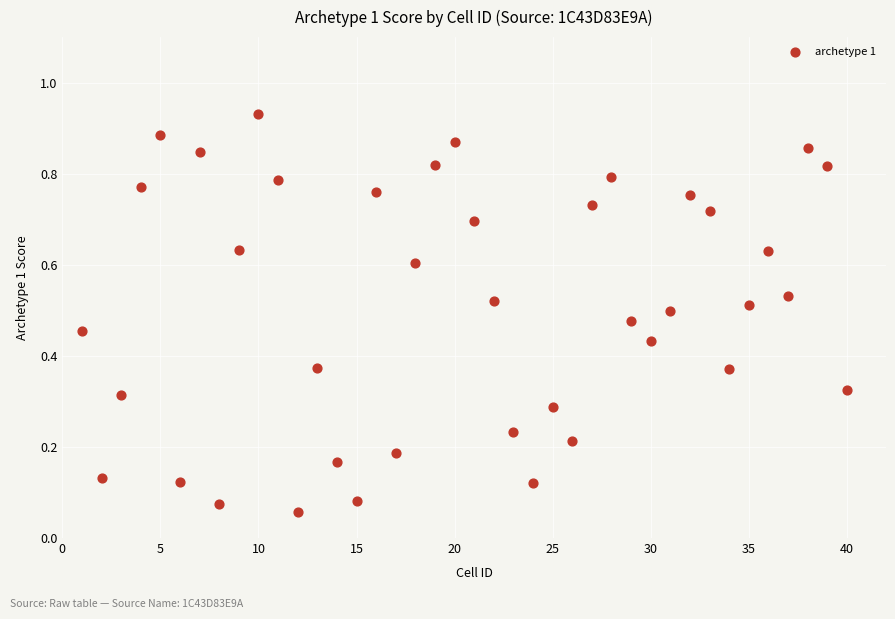

What is the range of X values (max minus min)?

39.0